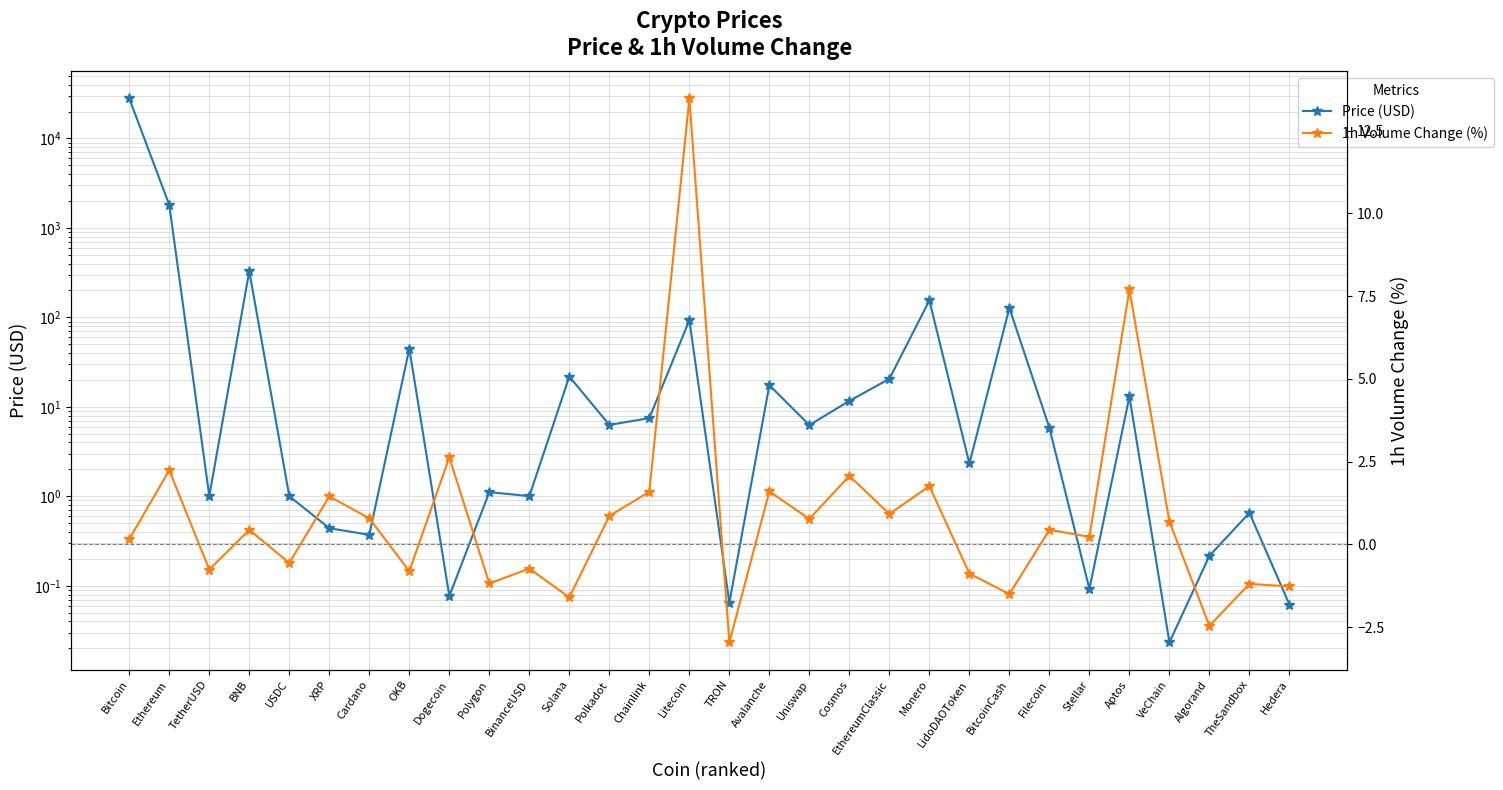

What position from the right is BNB?

27